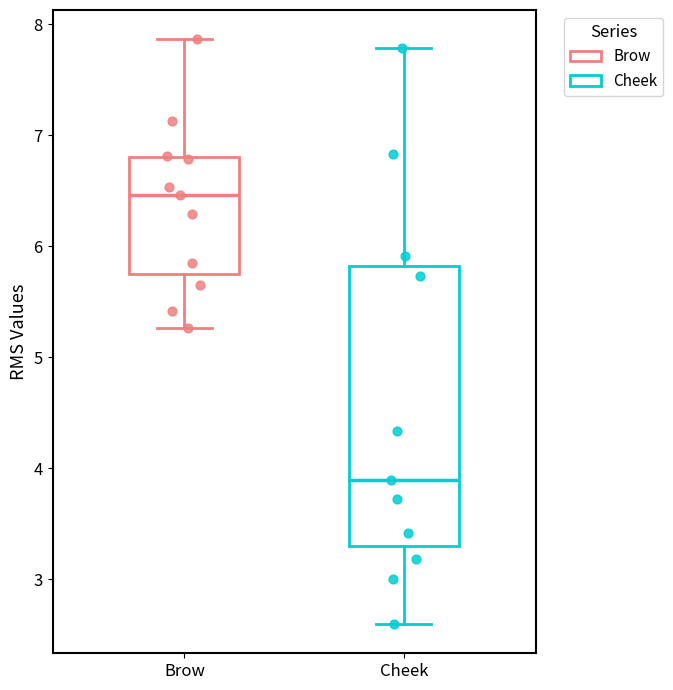

Reading left to right, read every box against the y-axis: the position of its median line, the range the box covers, and the ends of its whiskers. The values are not printed on the chart, so give them approximately, as read against the axis.

Brow: median 6.5, box 5.7 to 6.8, whiskers 5.3 to 7.9
Cheek: median 3.9, box 3.3 to 5.8, whiskers 2.6 to 7.8